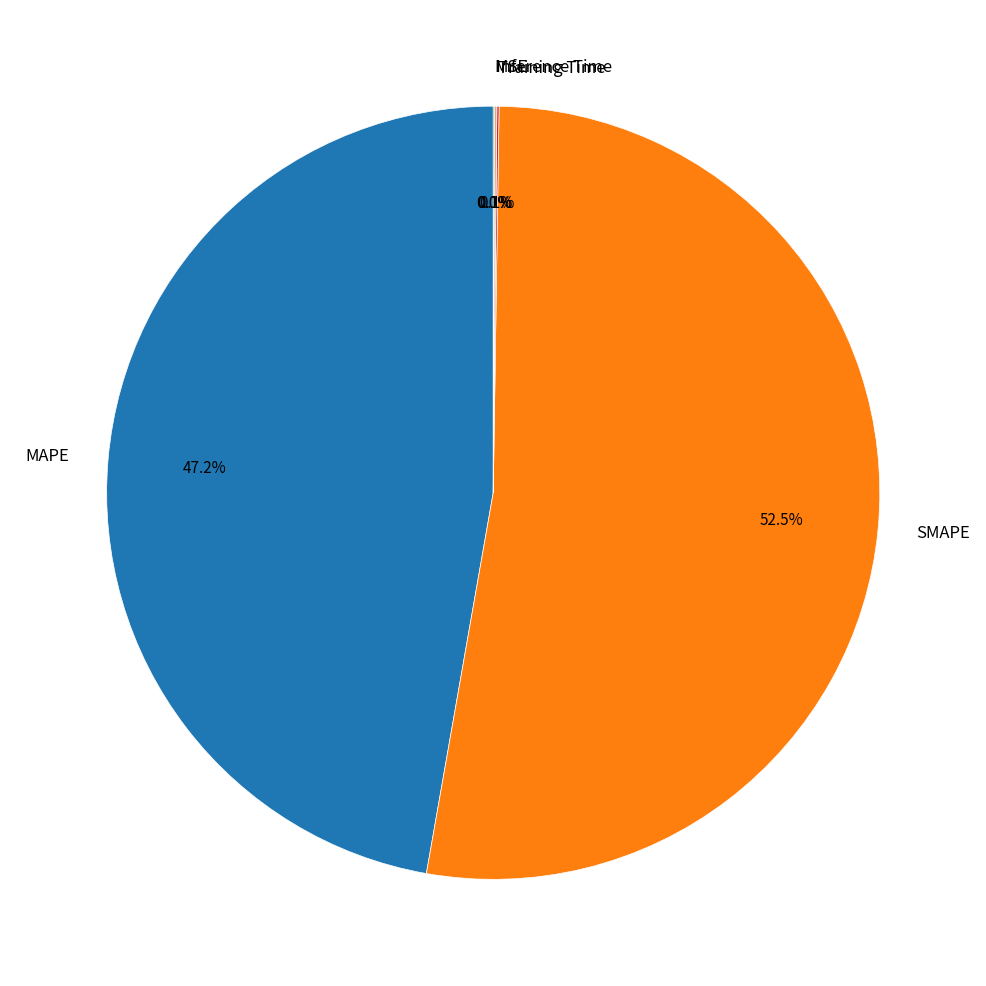

What is the largest slice in the pie chart?

SMAPE